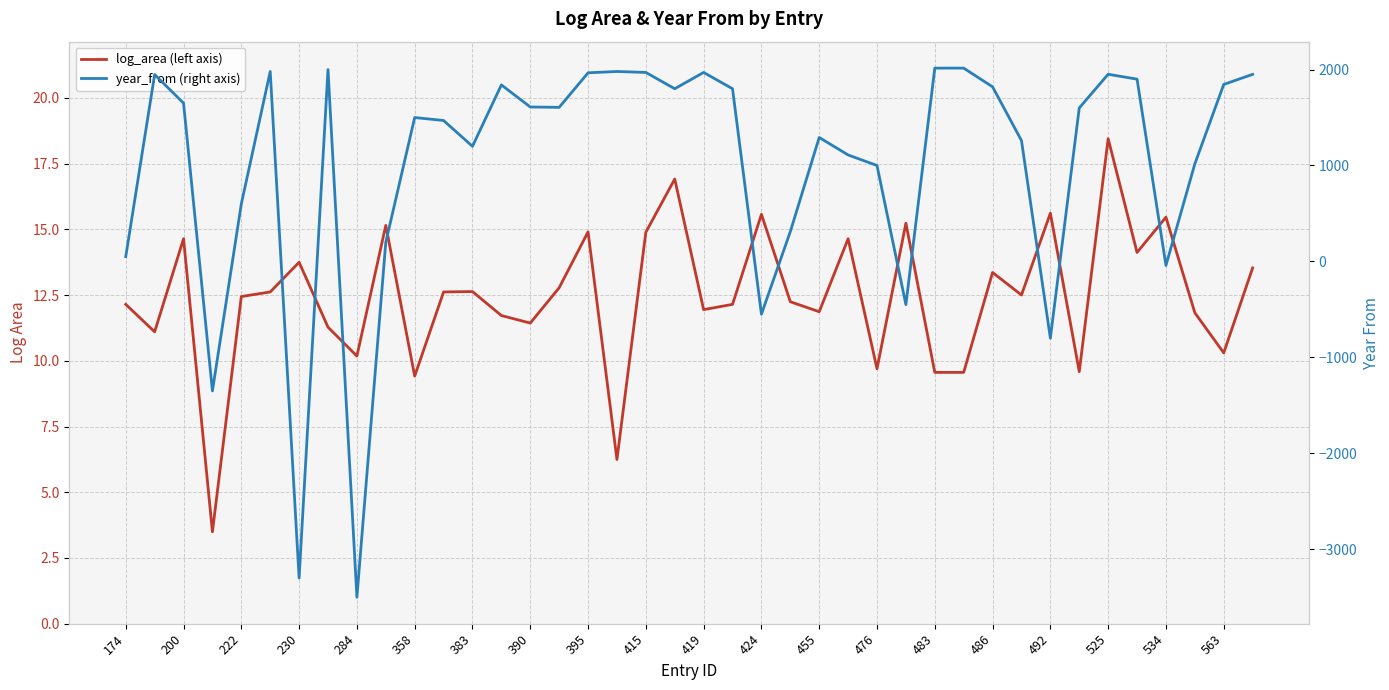

Where do year_from (right axis) and log_area (left axis) first cross each other?

222 and 230